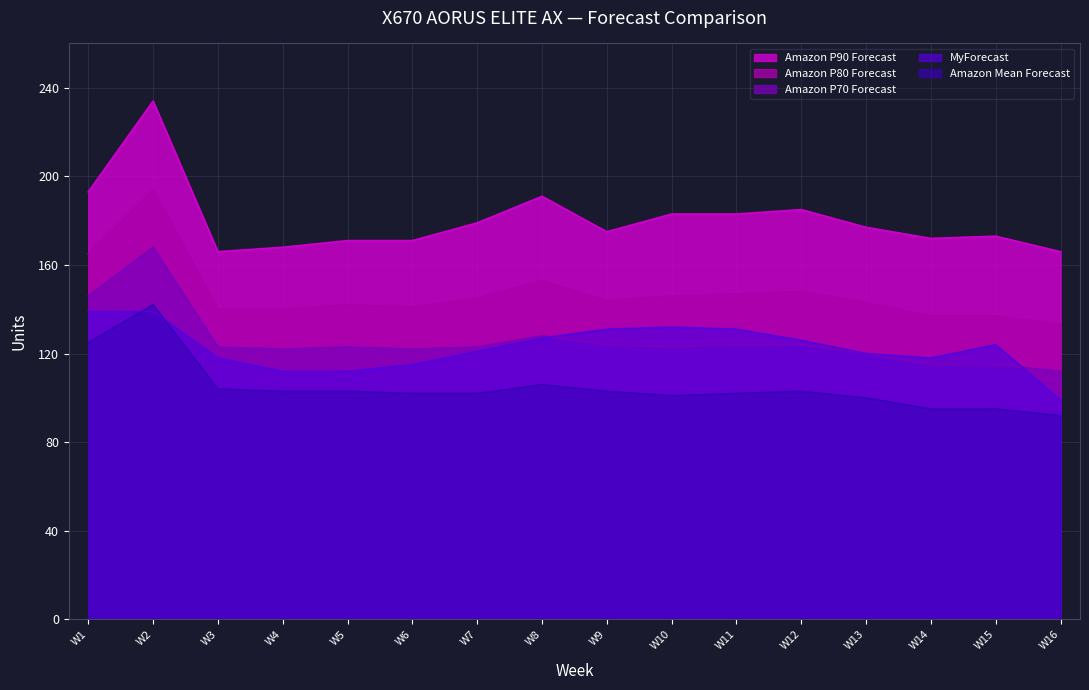

What is the spread (max minus min) of values at W11?

81